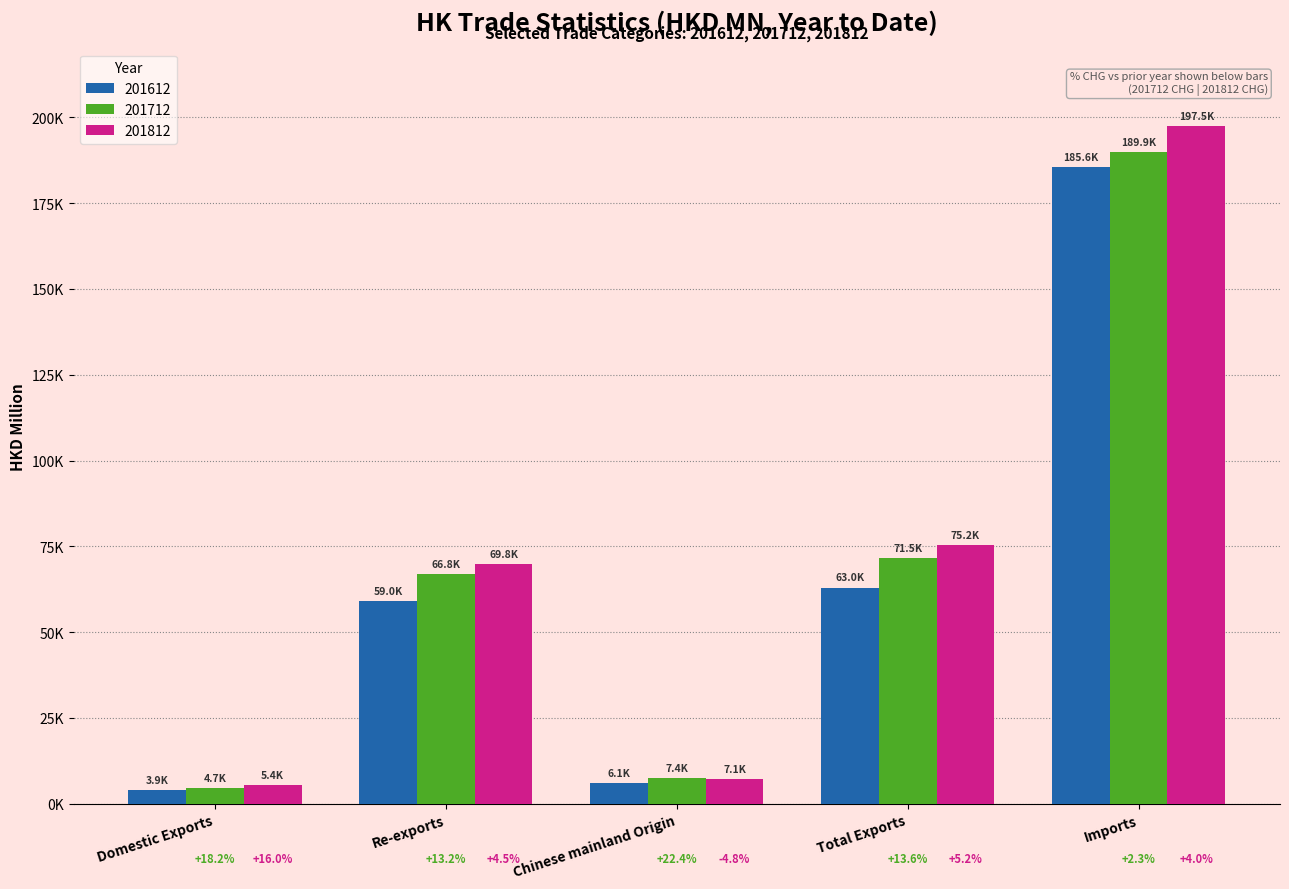

What are all the series names shown in the legend?

201612, 201712, 201812